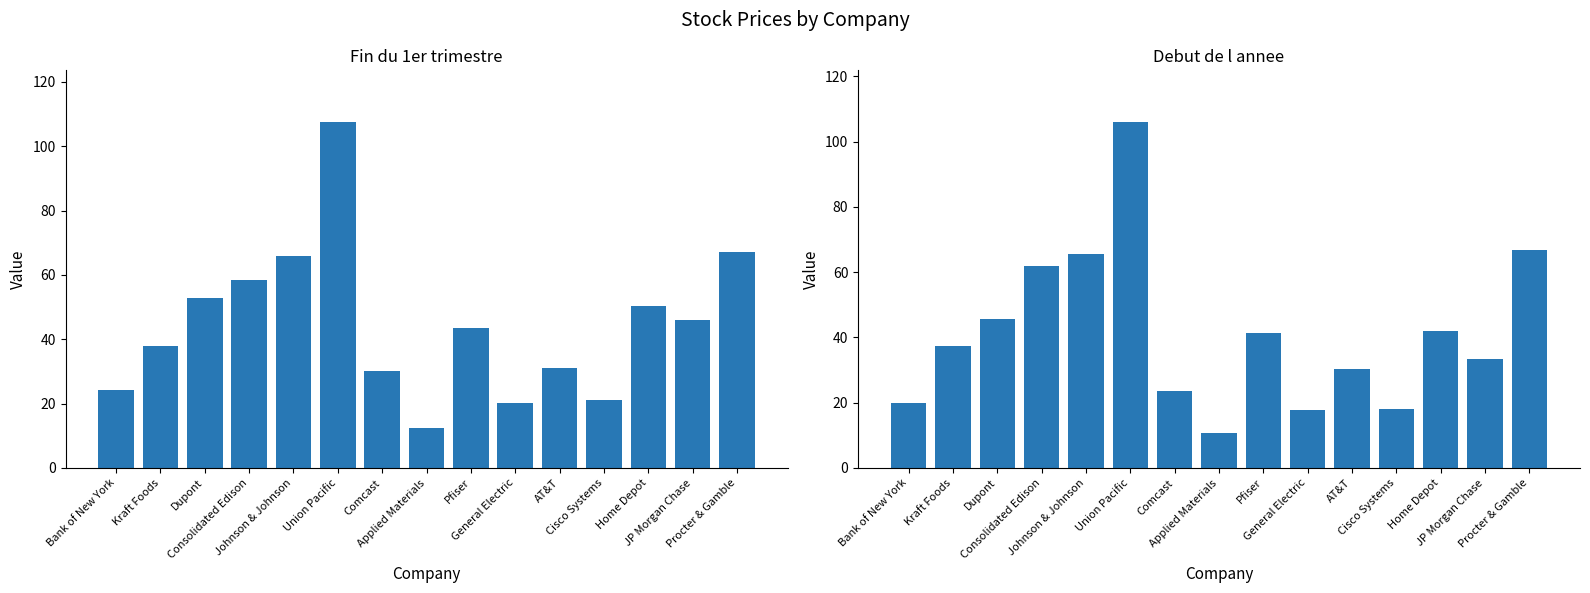

Which series changed the most between Dupont and Consolidated Edison?

Debut de l annee